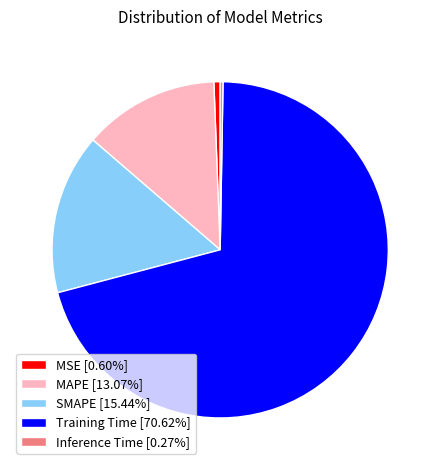

Which category accounts for the majority?

Training Time